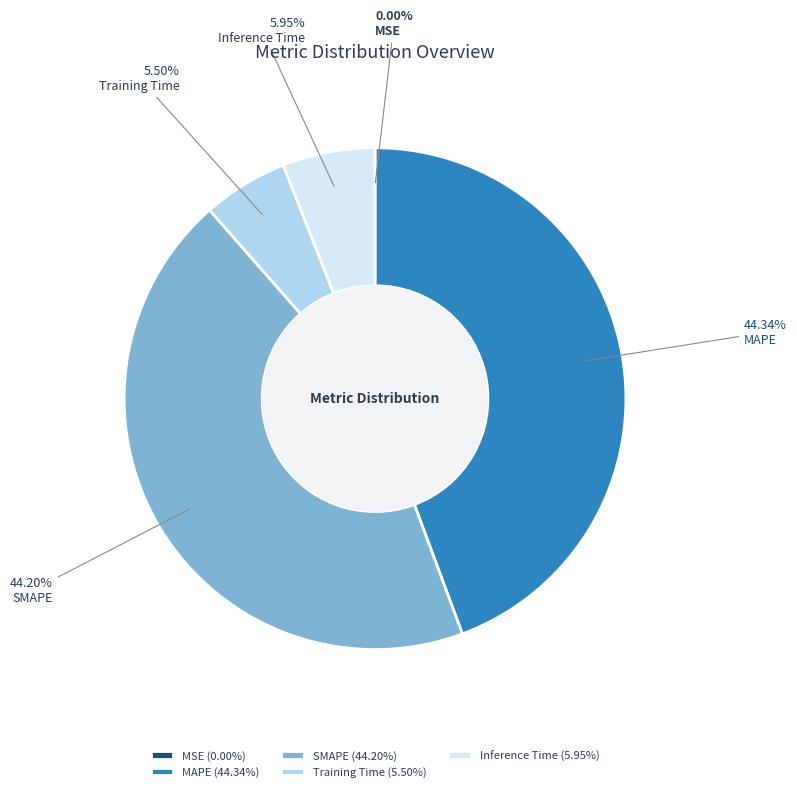

Is there any slice that represents more than half of the pie?

No